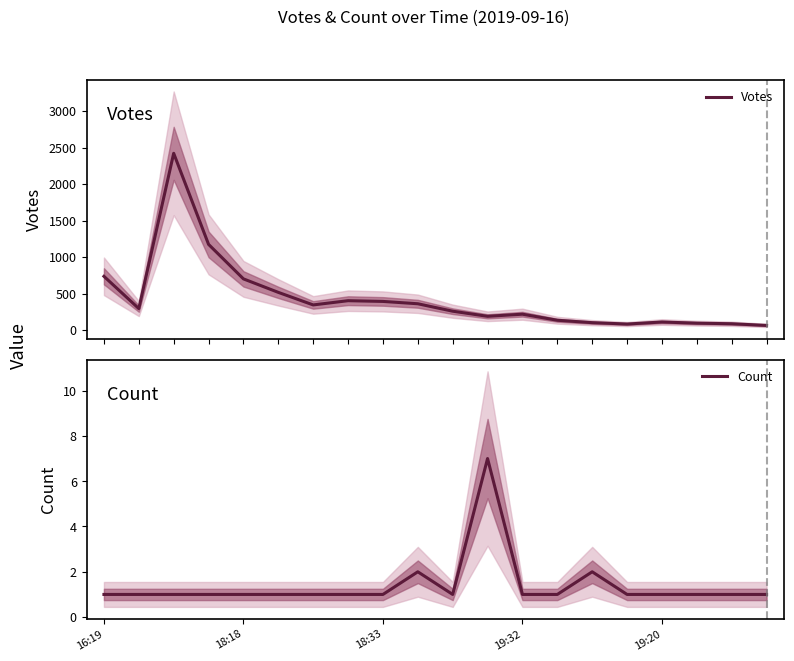

What are all the series names shown in the legend?

Votes, Count